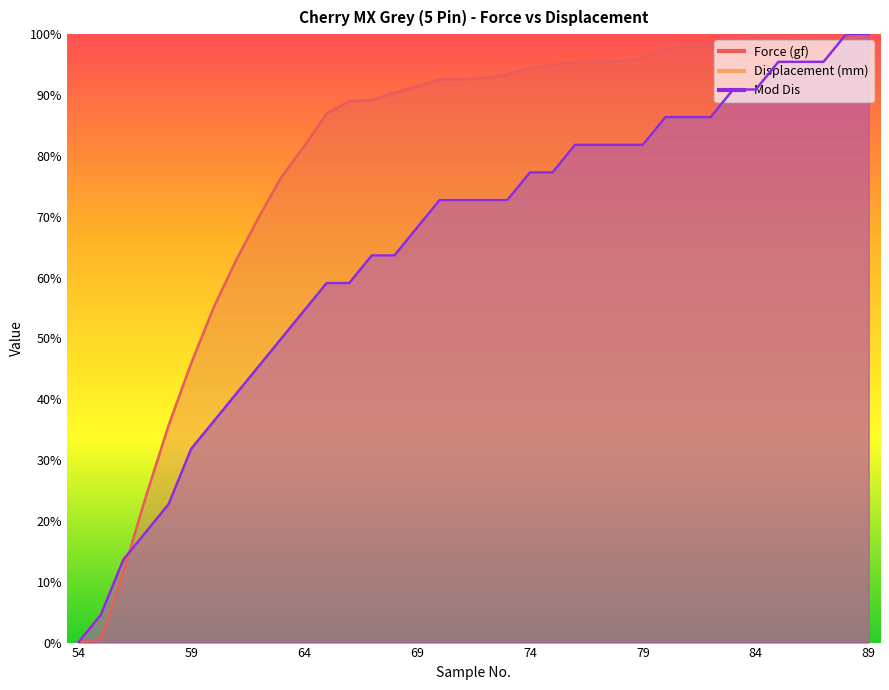

What is the difference between the maximum and minimum values in the Mod Dis series?

100.0